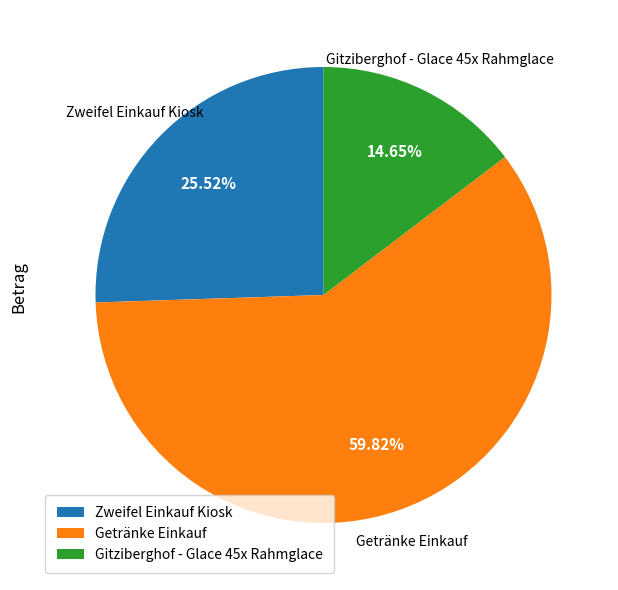

How many slices are in this pie chart?

3